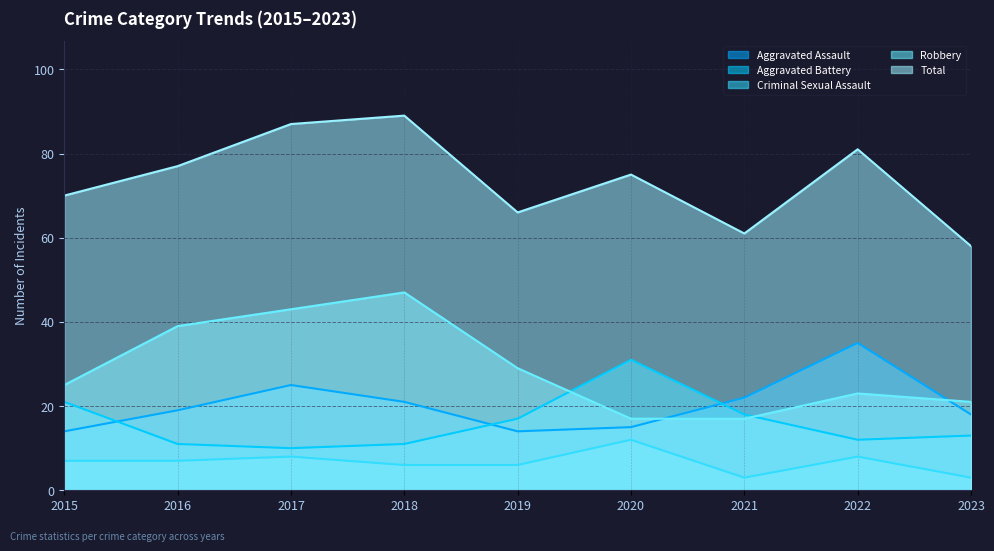

Reading left to right, extract all data points from this chart.

Aggravated Assault: 2015=14	2016=19	2017=25	2018=21	2019=14	2020=15	2021=22	2022=35	2023=18
Aggravated Battery: 2015=21	2016=11	2017=10	2018=11	2019=17	2020=31	2021=18	2022=12	2023=13
Criminal Sexual Assault: 2015=7	2016=7	2017=8	2018=6	2019=6	2020=12	2021=3	2022=8	2023=3
Robbery: 2015=25	2016=39	2017=43	2018=47	2019=29	2020=17	2021=17	2022=23	2023=21
Total: 2015=70	2016=77	2017=87	2018=89	2019=66	2020=75	2021=61	2022=81	2023=58